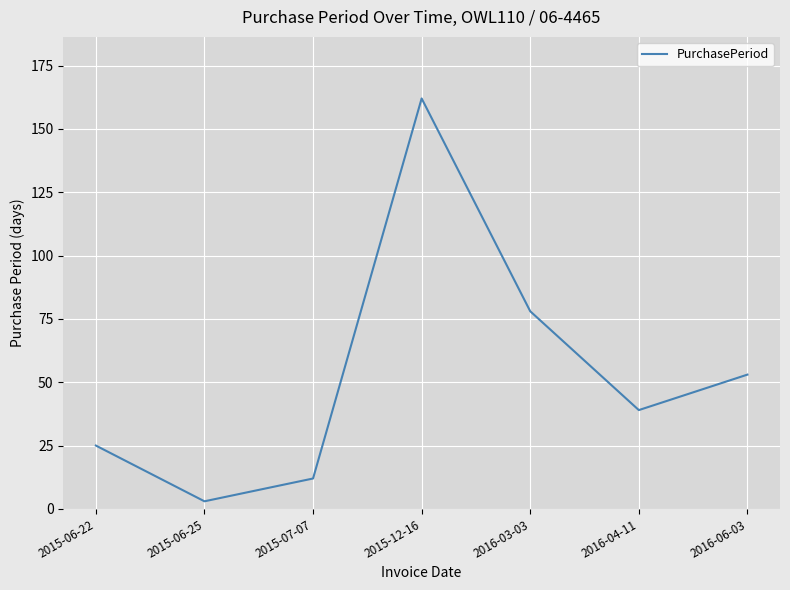

Reading left to right, list all the values displayed in this chart.

25	3	12	162	78	39	53